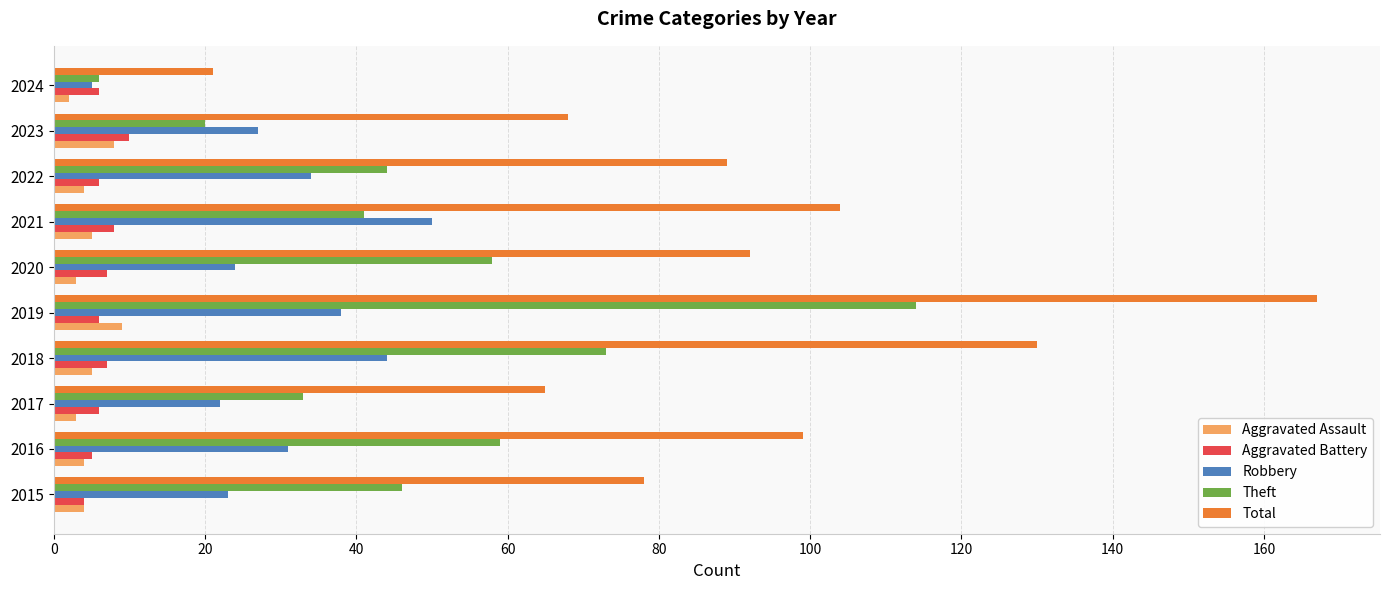

Read the Robbery value at 2021.

50